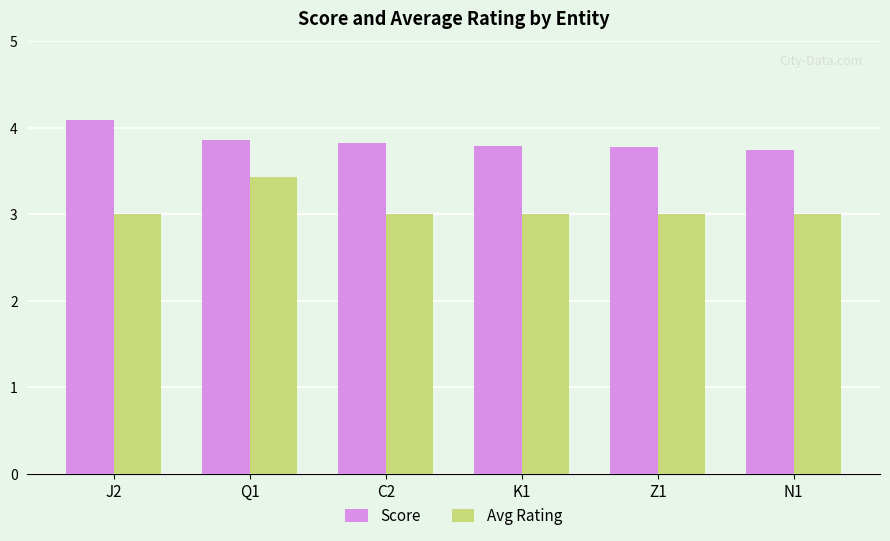

What is the lowest value of the Avg Rating series?

3.0